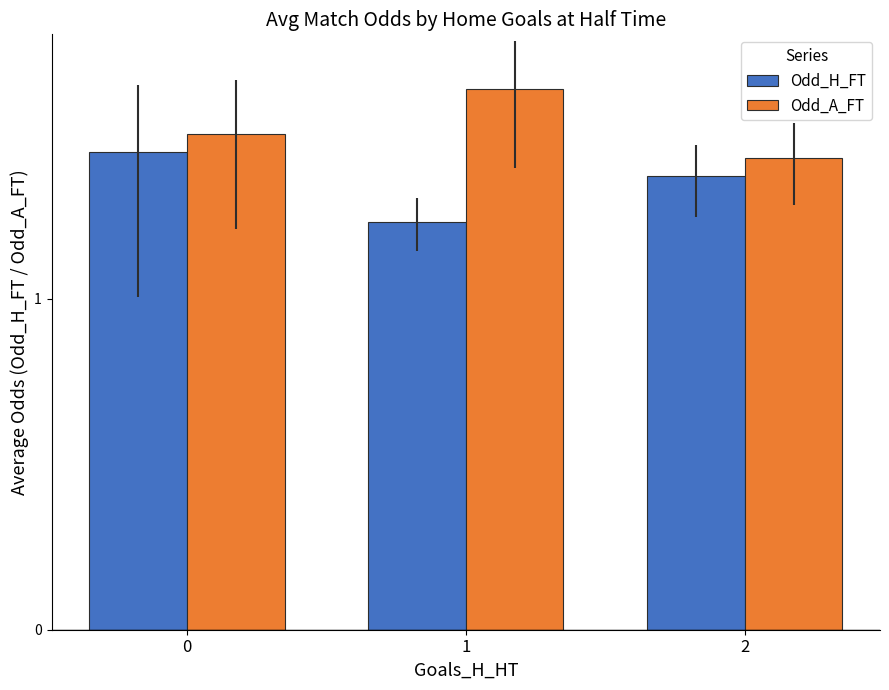

What are all the series names shown in the legend?

Odd_H_FT, Odd_A_FT